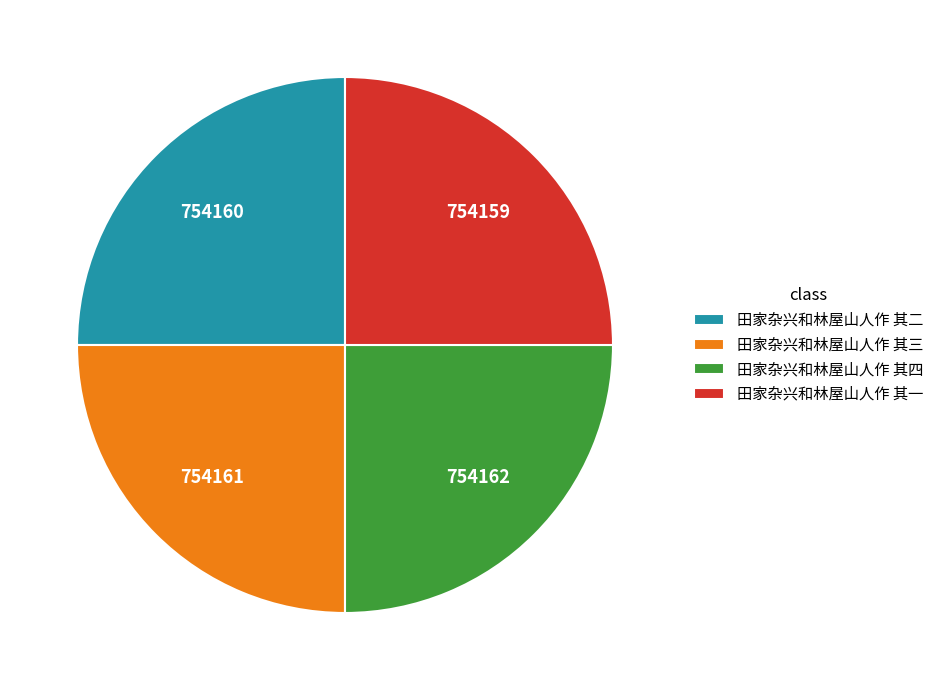

Approximately how many times larger is the value at 田家杂兴和林屋山人作 其四 compared to 田家杂兴和林屋山人作 其二?

1.0